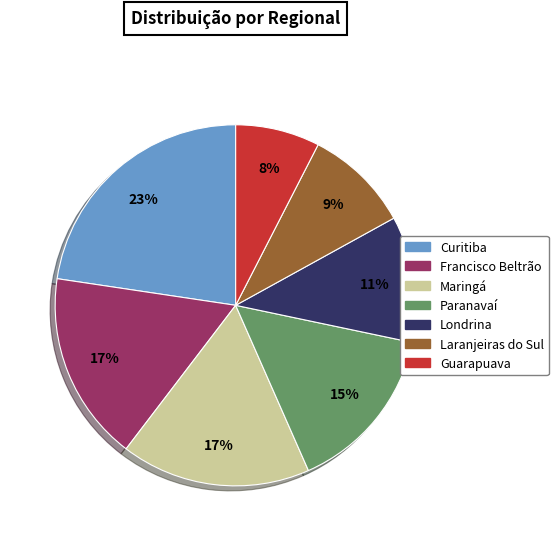

Is there any slice that represents more than half of the pie?

No